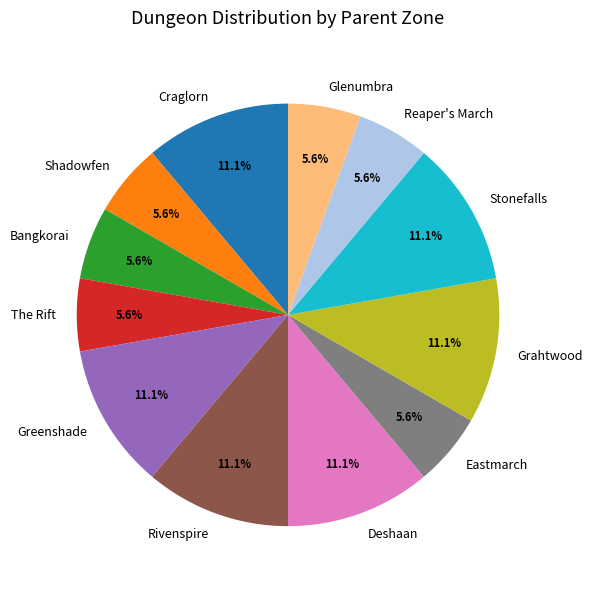

What portion of the pie excludes Craglorn?

88.9%